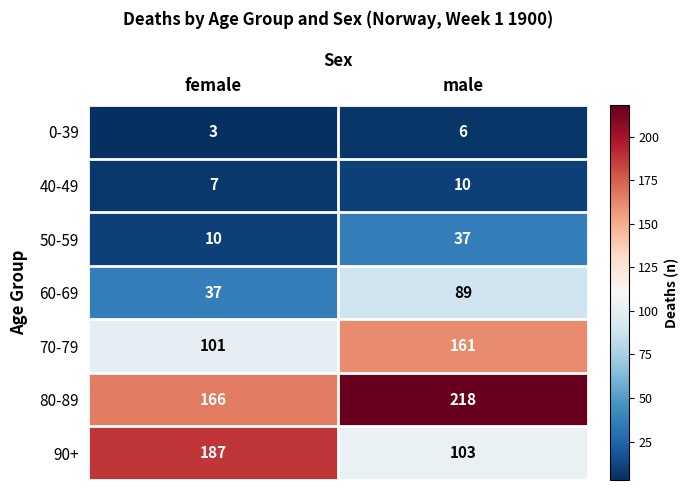

Count the number of categories in the chart.

2